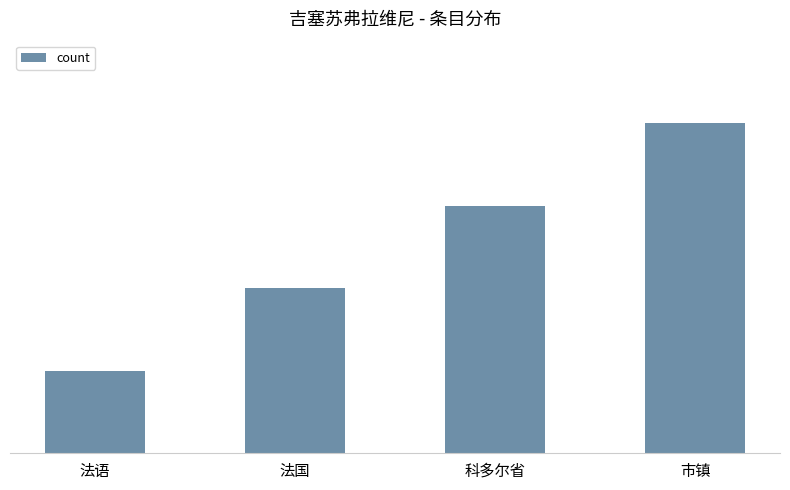

Reading left to right, extract all data points from this chart.

1	2	3	4